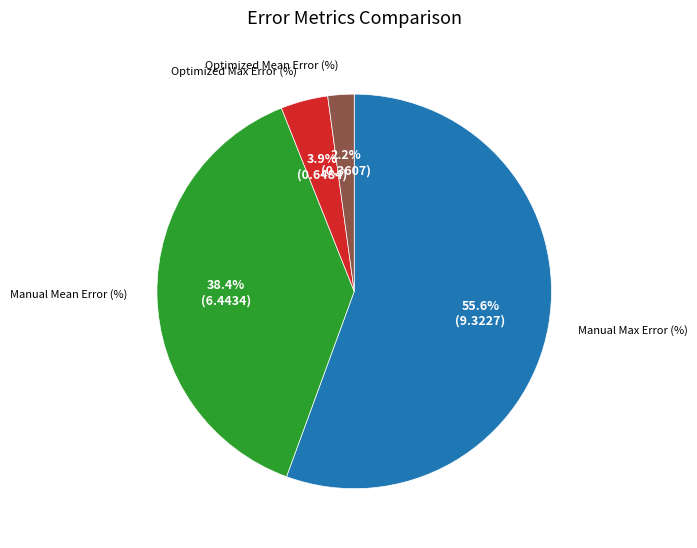

How many segments does this pie chart have?

4